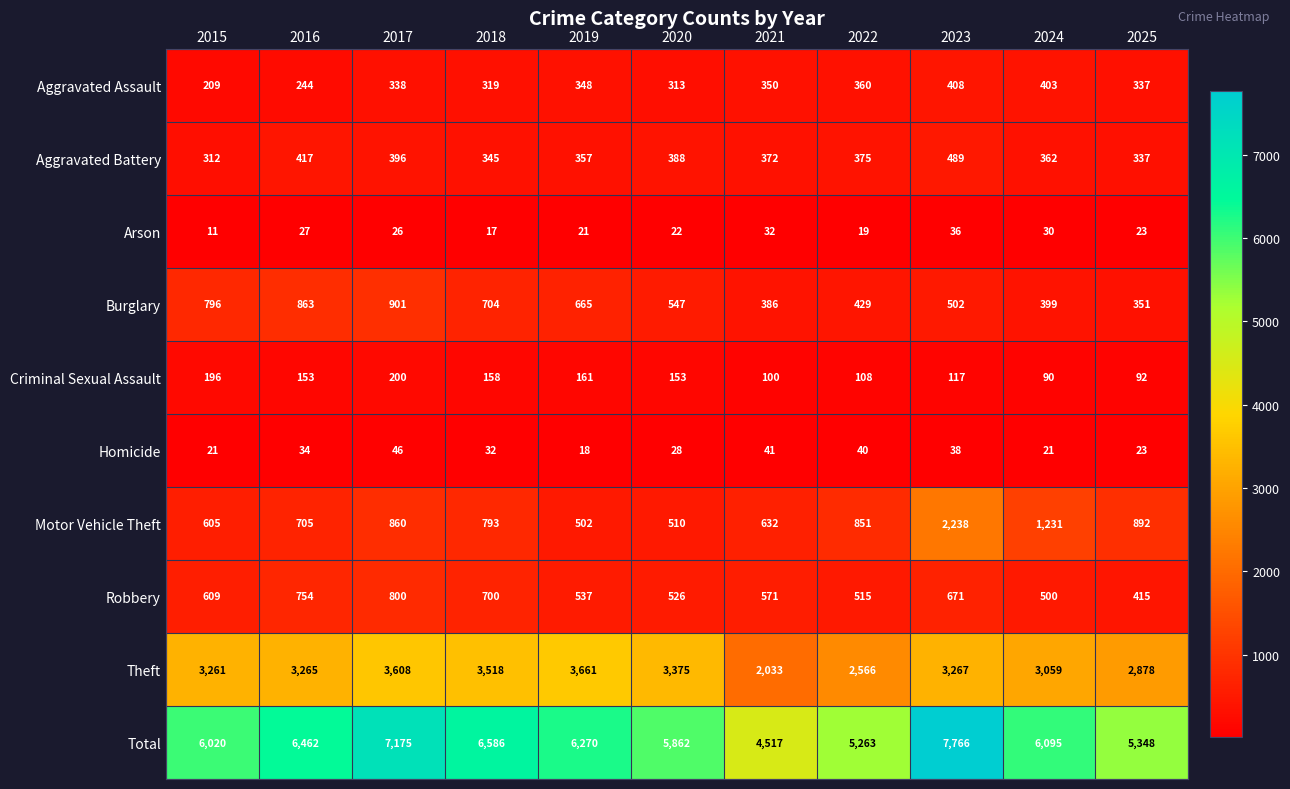

What is the smallest value displayed?

11